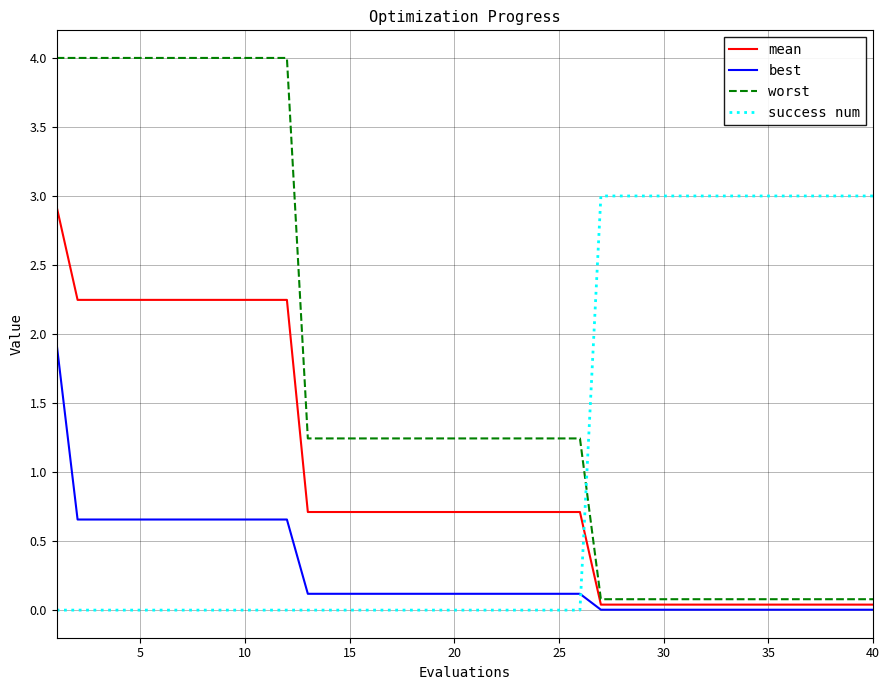

What is the highest value of the best series?

1.9